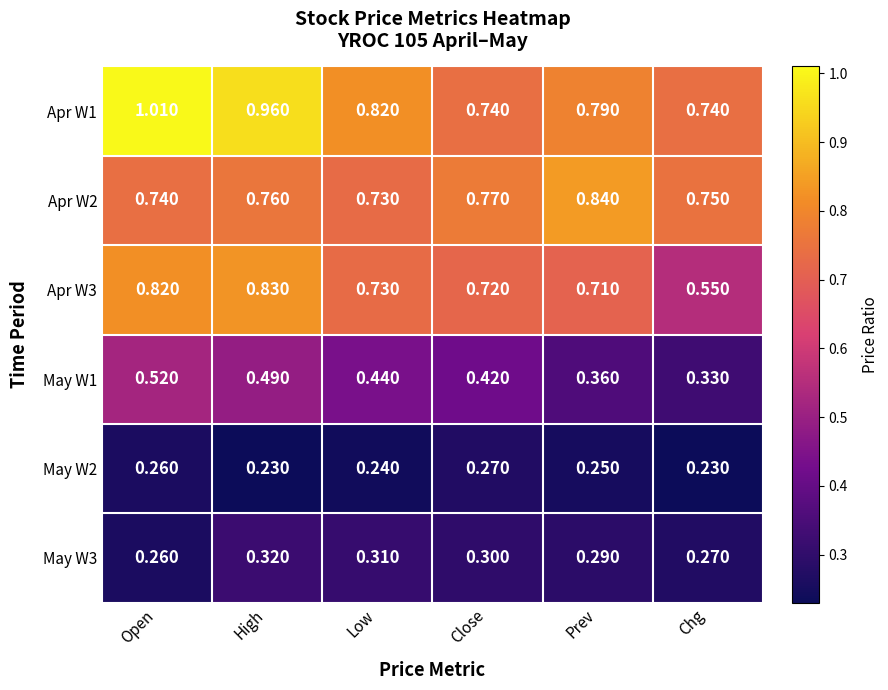

Which category has the highest value across all series?

Open